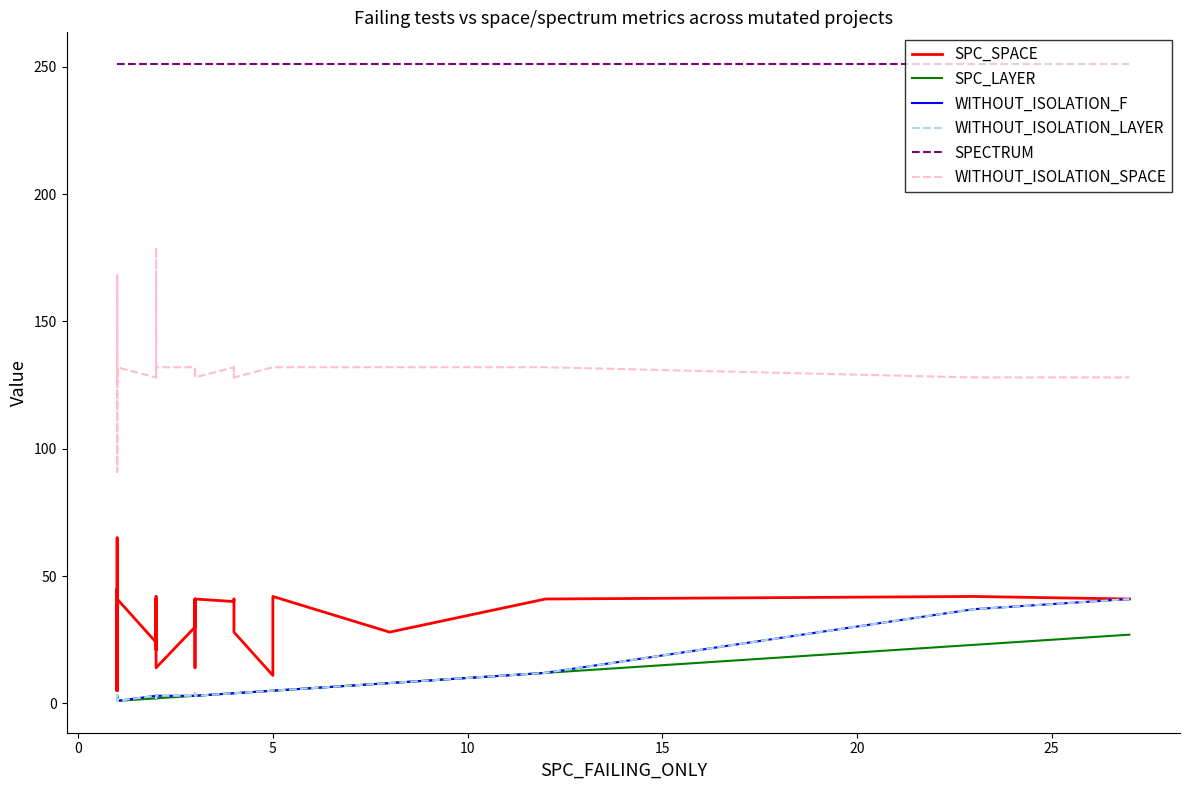

How many interior local peaks does the SPC_SPACE series have?

11